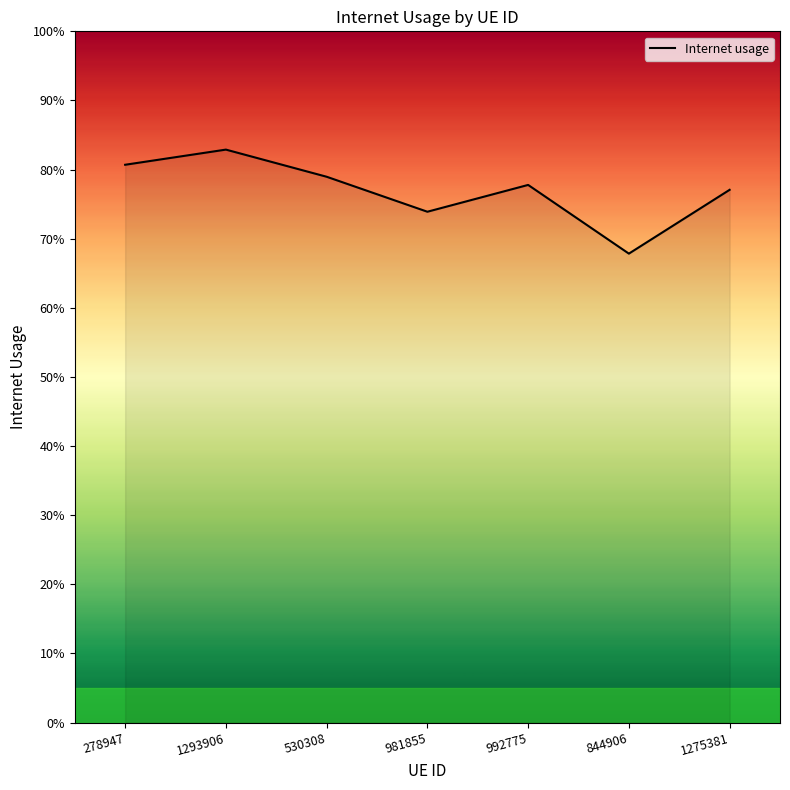

Does the chart display data point markers on the line(s)?

No